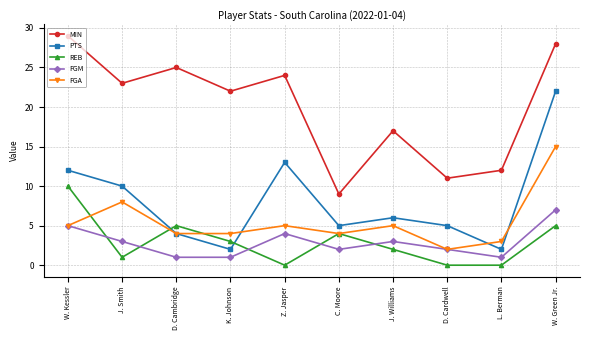

At which label does FGA reach its minimum?

D. Cardwell